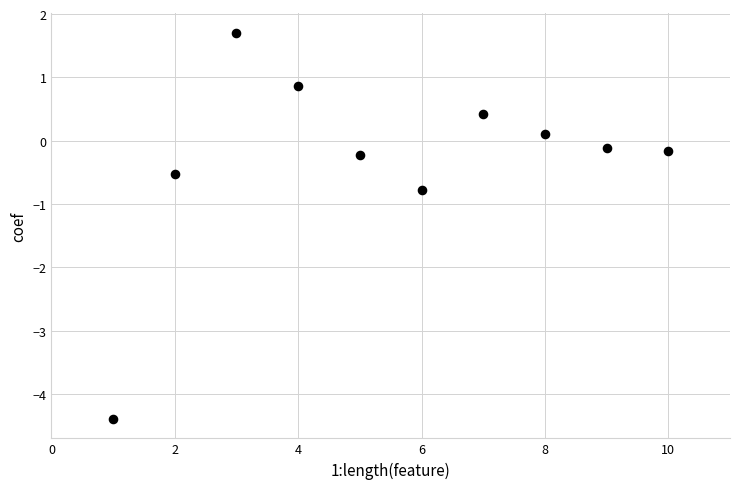

What Y value in the scatter plot is closest to -1?

-0.8